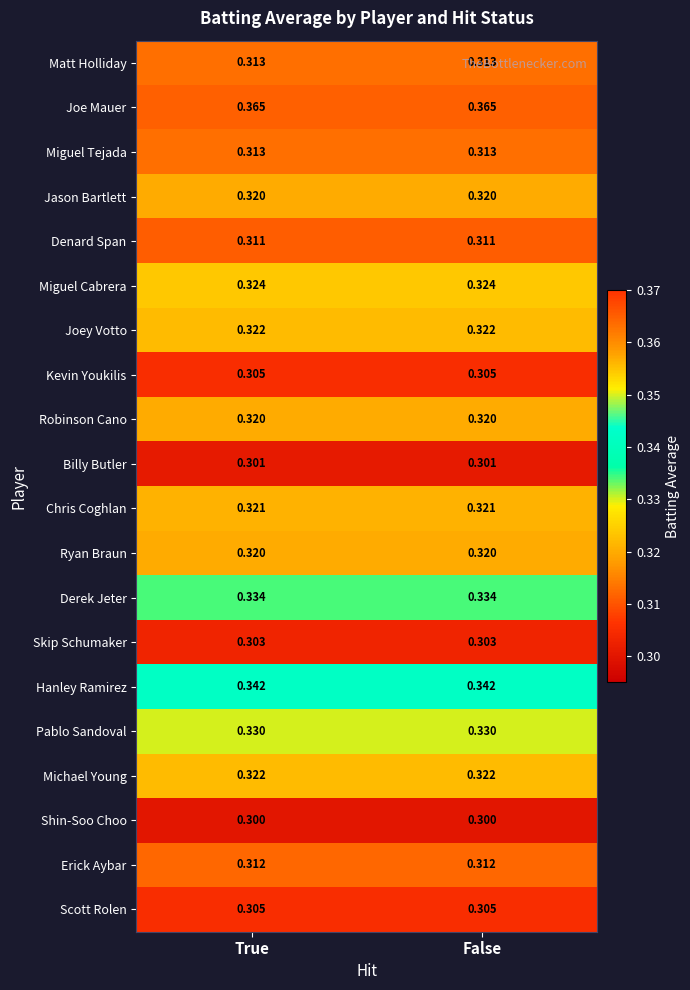

Is the value of Matt Holliday at True greater than the value of Skip Schumaker at True?

Yes